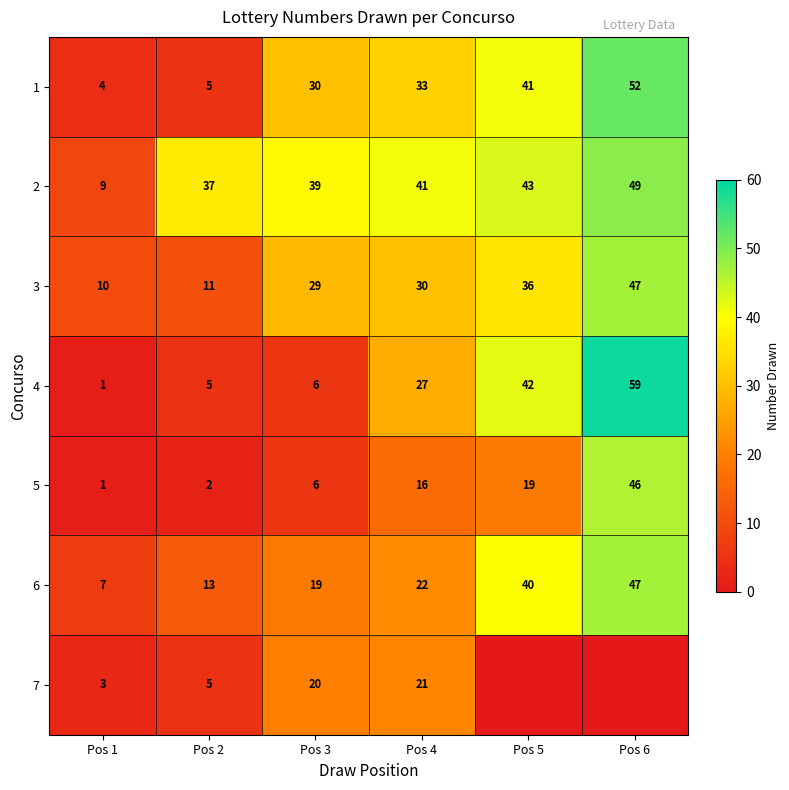

Where is 1 nearest to the value 28?

Pos 3